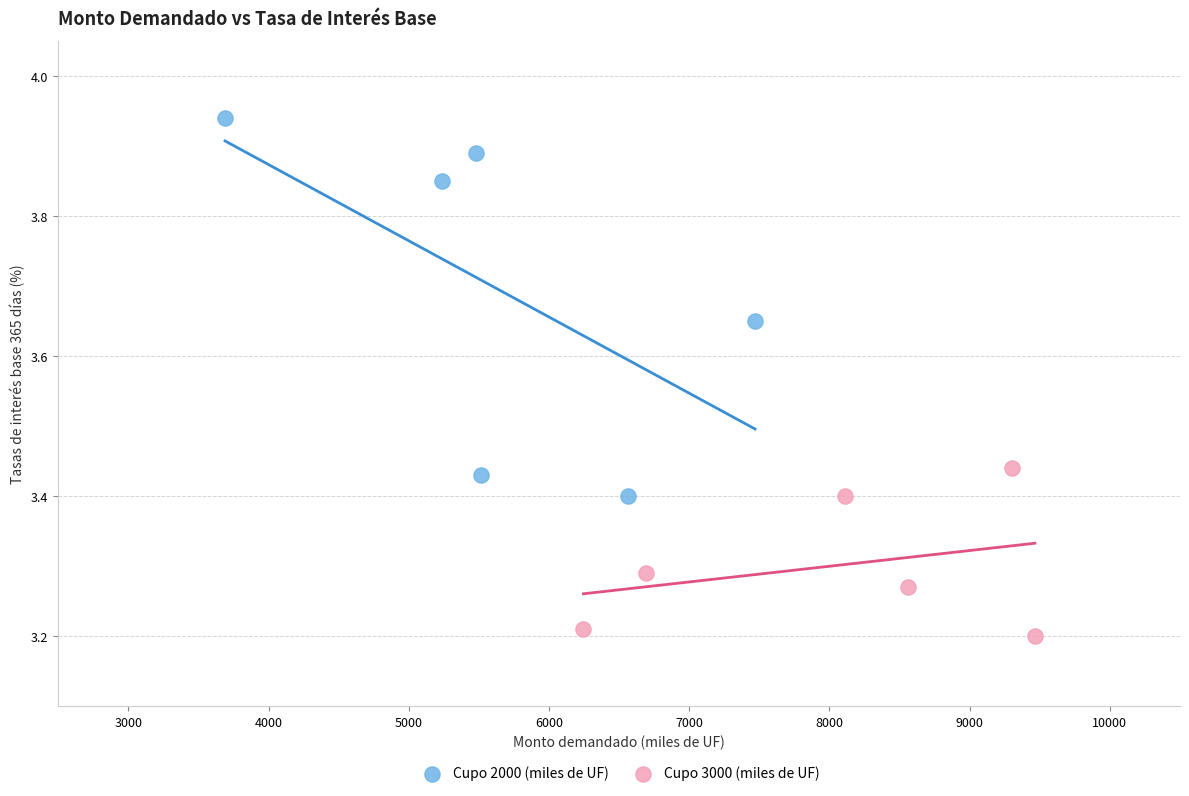

What are all the series names shown in the legend?

Cupo 2000 (miles de UF), Cupo 3000 (miles de UF)